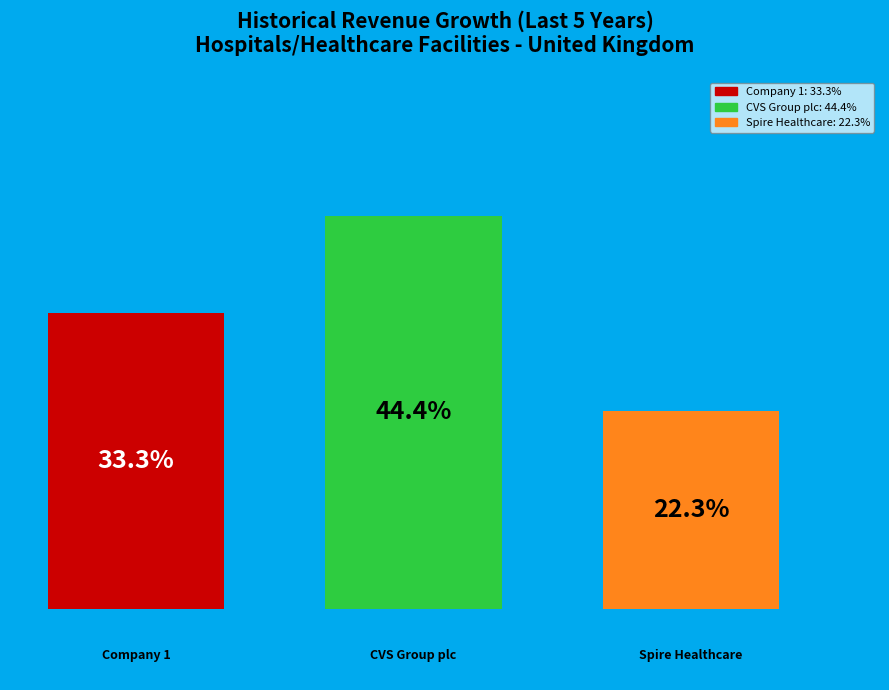

How many bars are there in total?

3